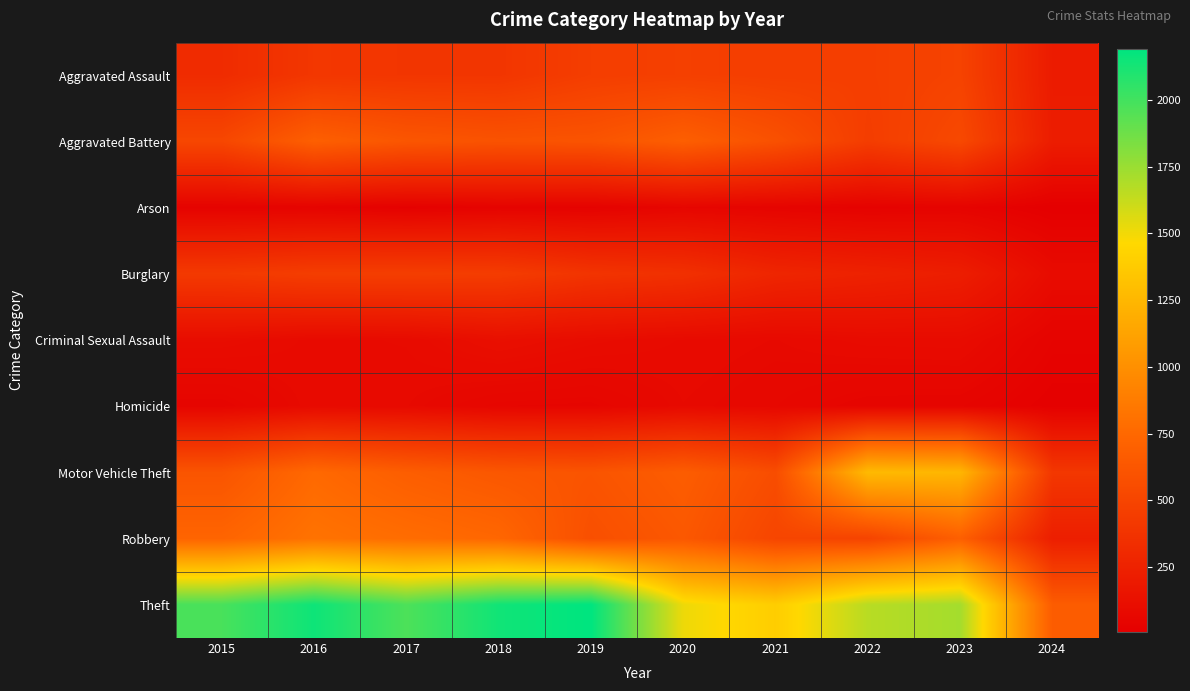

What is the total value across all series at 2016?

5481